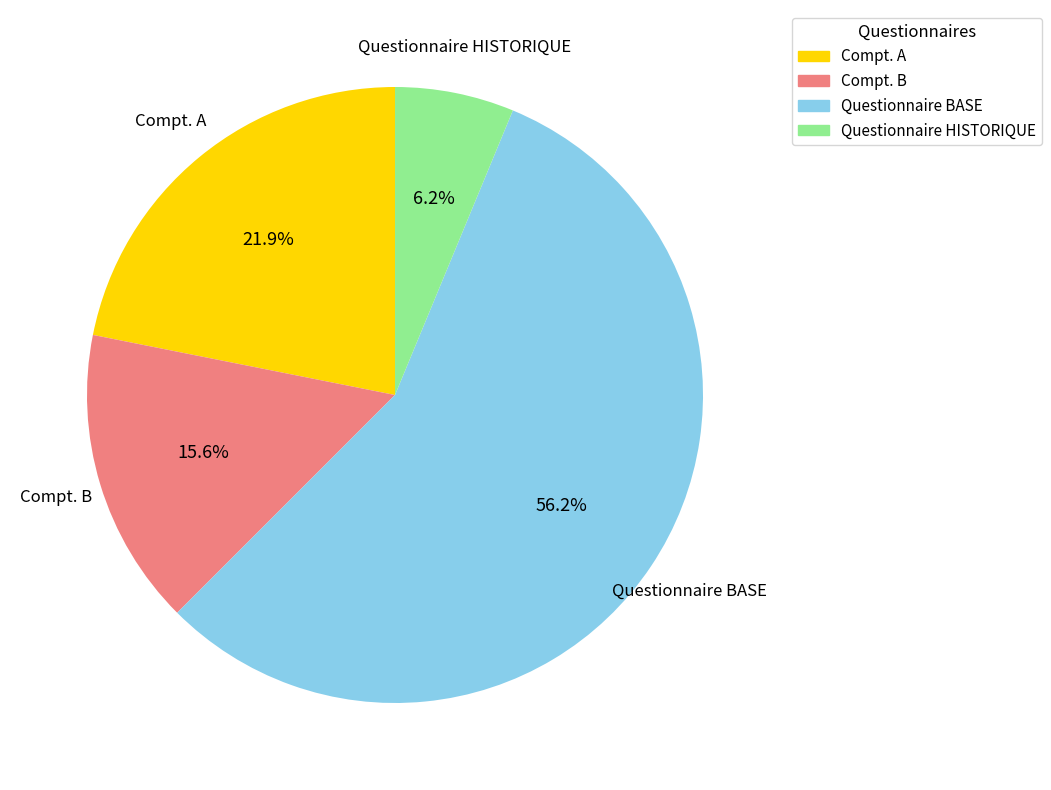

Which slice represents more than half of the pie?

Questionnaire BASE